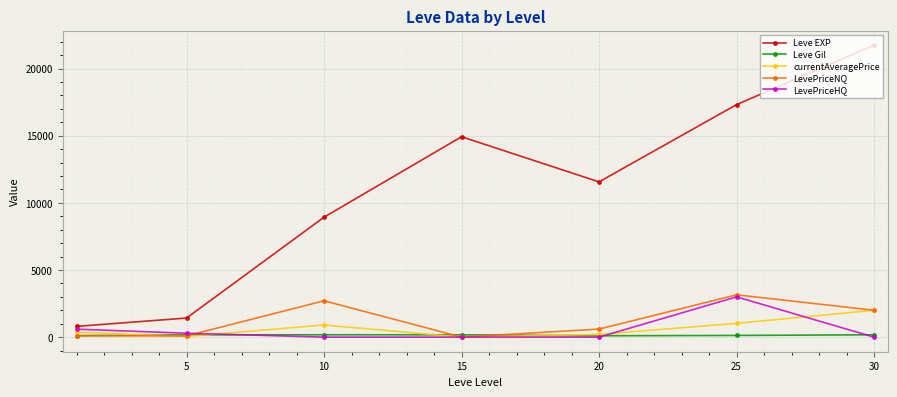

True or false: LevePriceNQ and Leve EXP intersect in this chart.

False